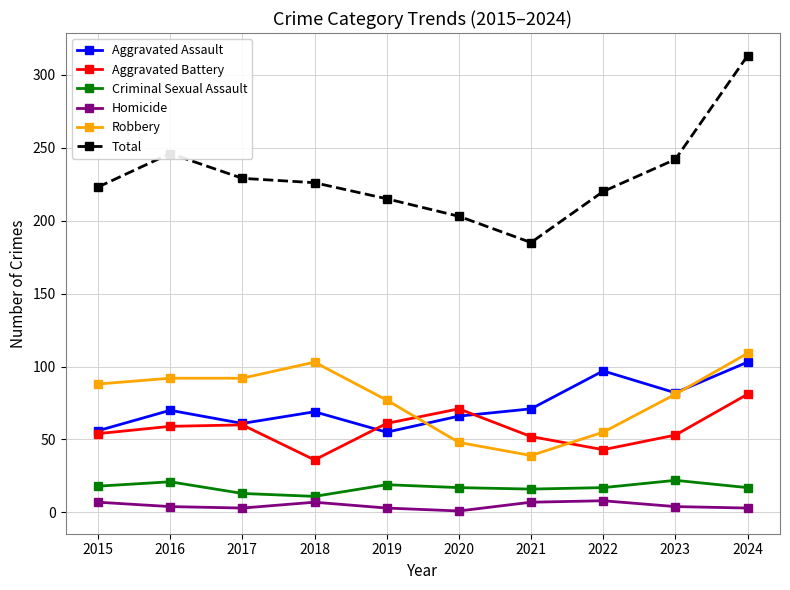

Rank the series at 2021 from highest to lowest value.

Total, Aggravated Assault, Aggravated Battery, Robbery, Criminal Sexual Assault, Homicide